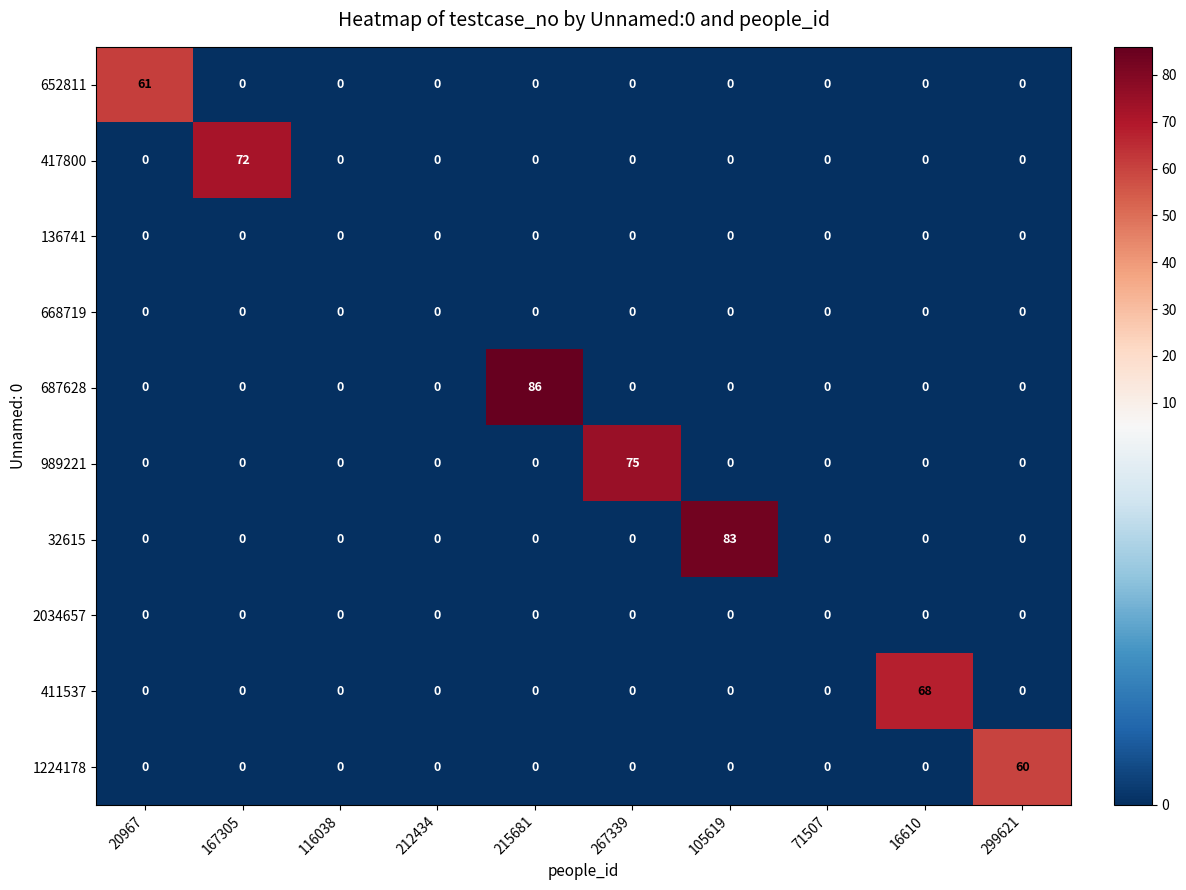

What is the sum of all 1224178 values?

60